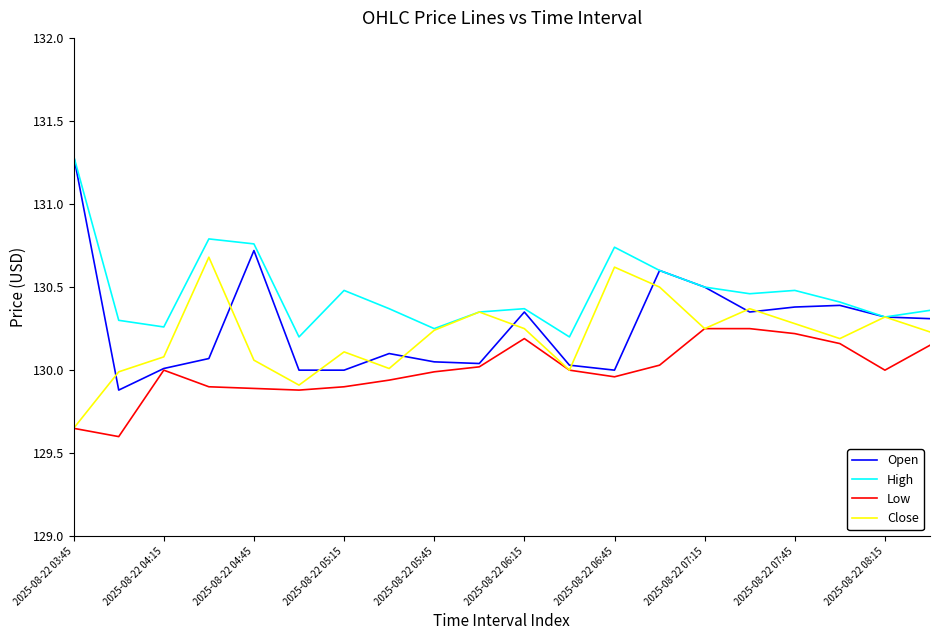

What is the greatest value displayed?

131.3